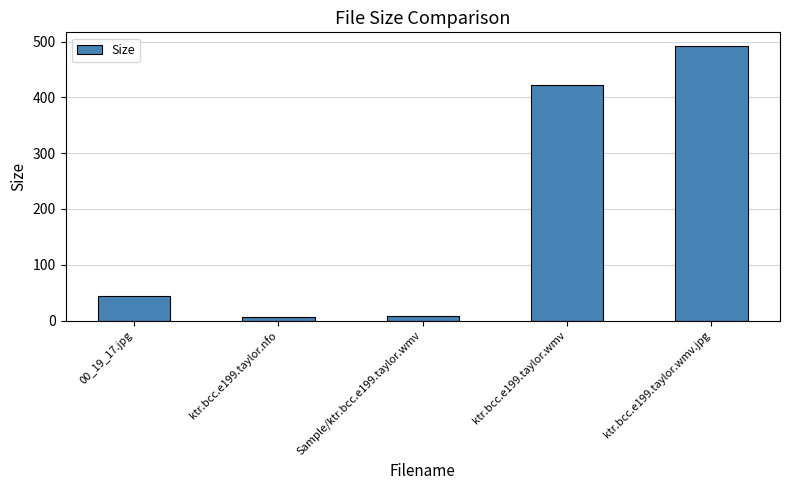

Where does the data first go above 44?

00_19_17.jpg